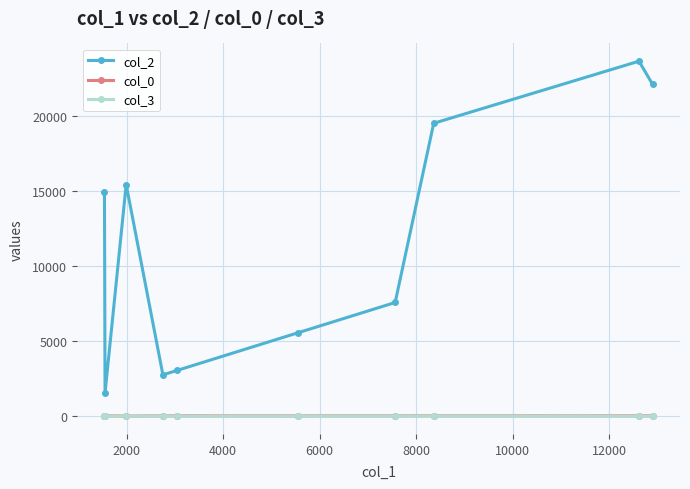

Which series has the largest range (max minus min)?

col_2